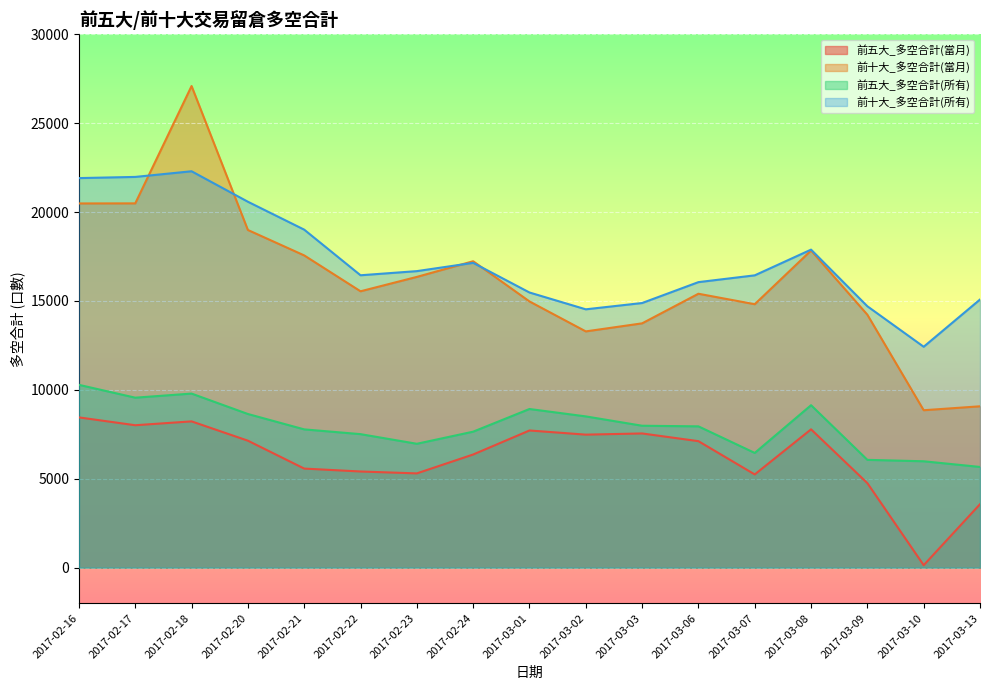

What is the spread (max minus min) of values at 2017-03-02?

7049